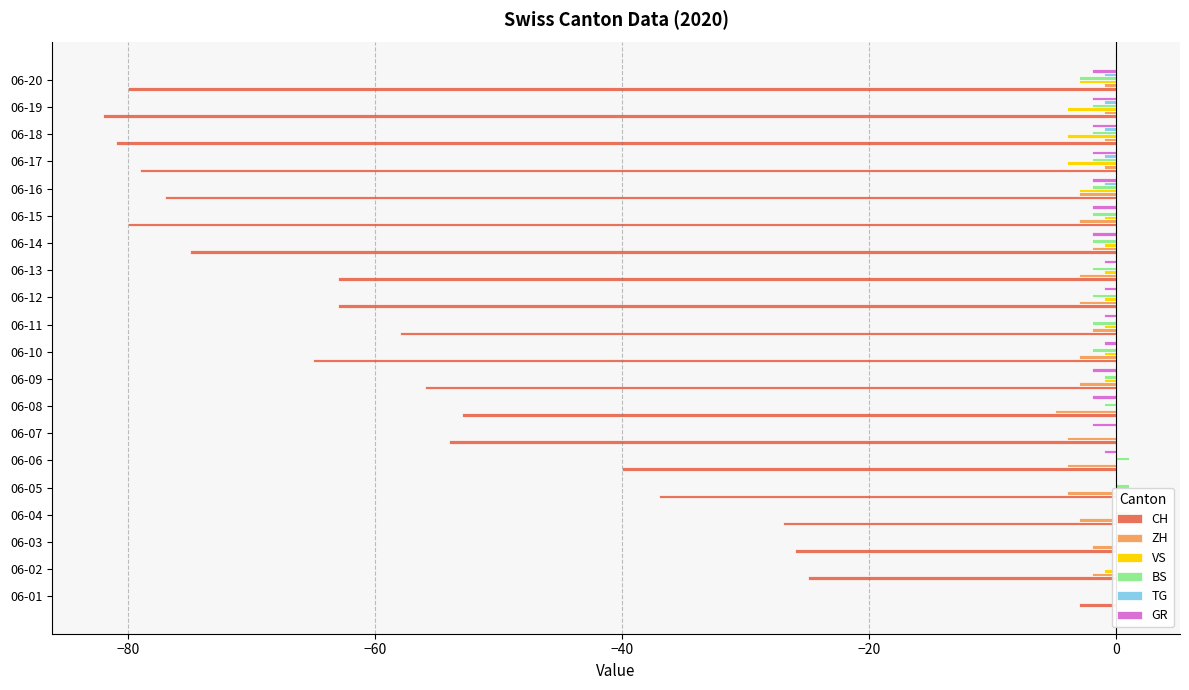

List the series in order of their peak value, lowest first.

CH, ZH, VS, TG, GR, BS